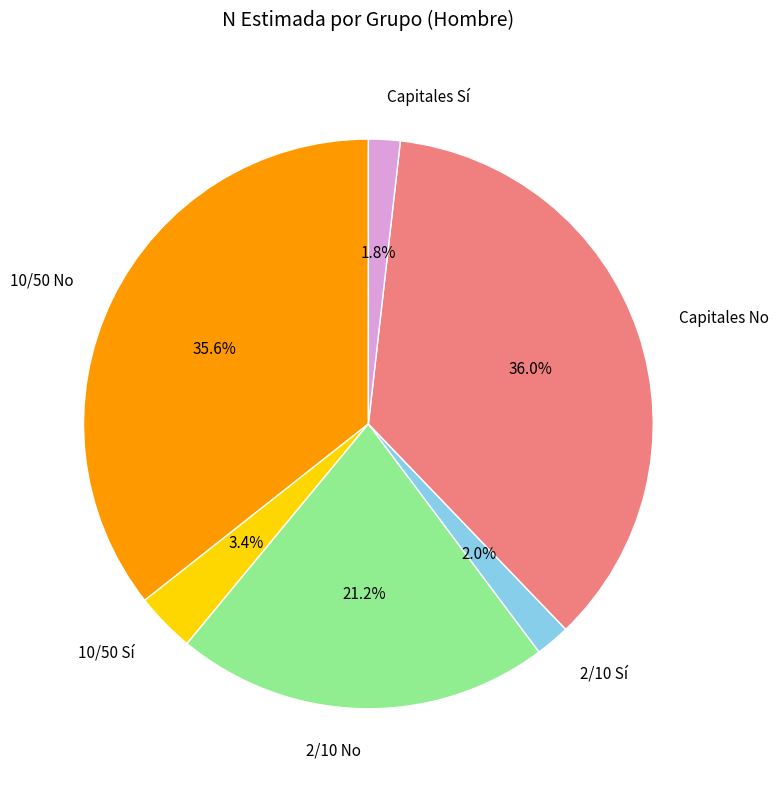

Is there a majority slice in this chart?

No